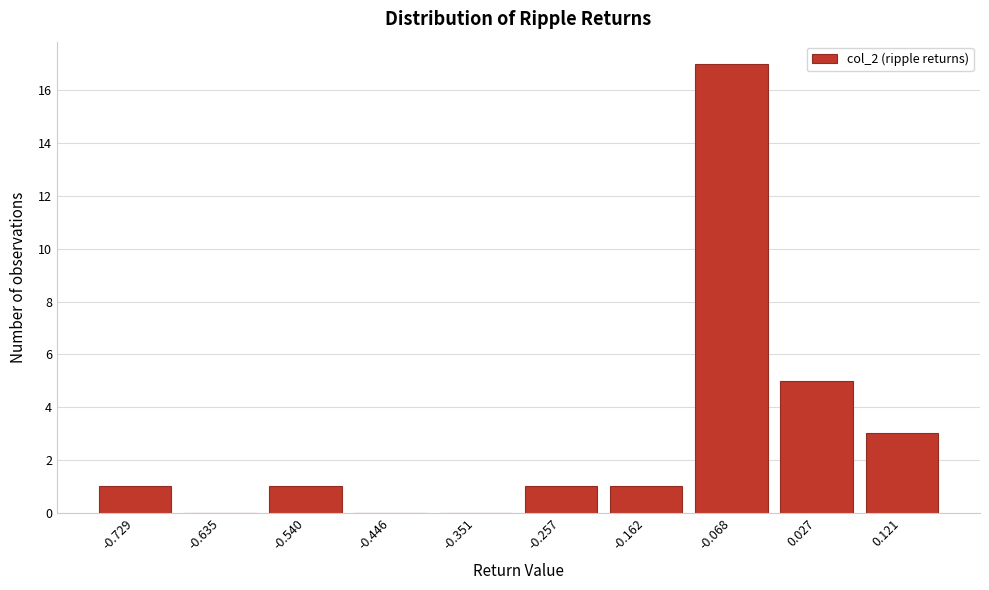

Approximately how many times larger is the value at 0.121 compared to -0.162?

3.0